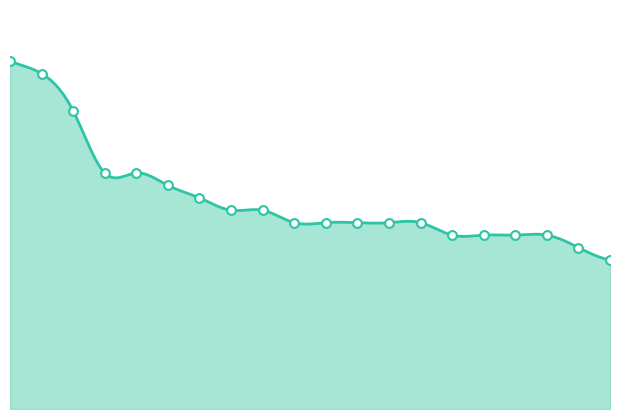

What is the ratio of the value at 43 to the value at 33?

1.4